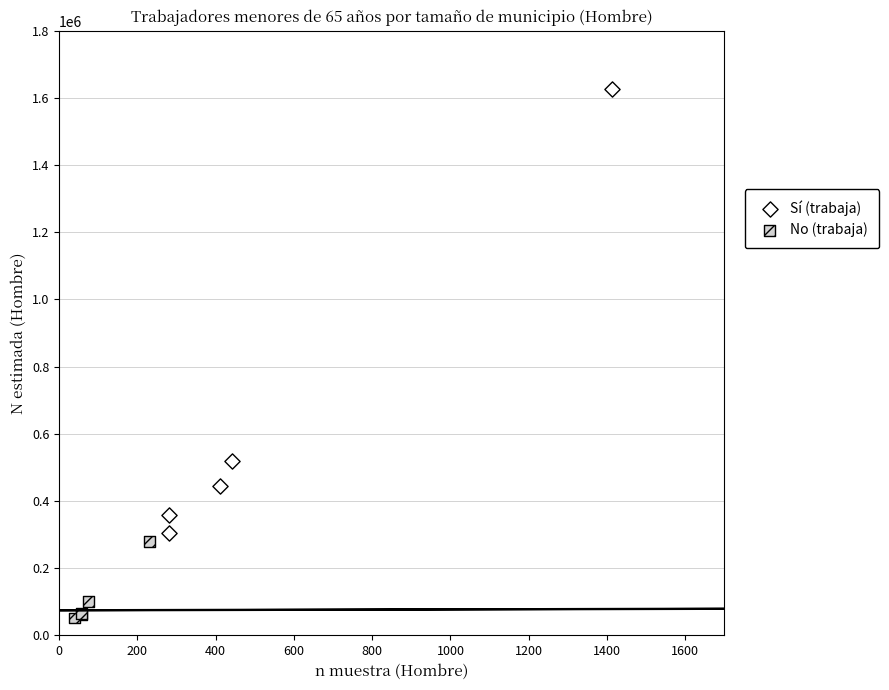

Which series contains the lowest Y value?

No (trabaja)